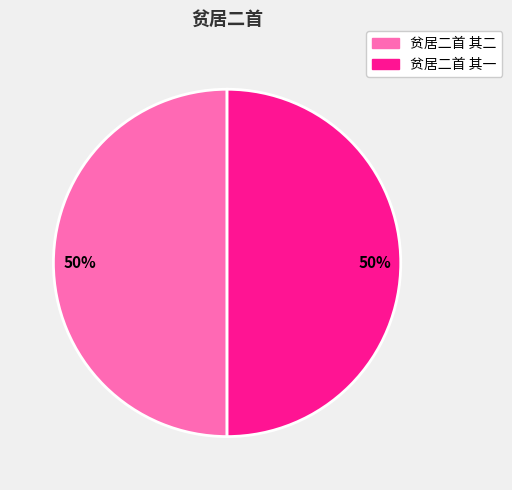

To the nearest percent, what portion does 贫居二首 其一 represent?

50%